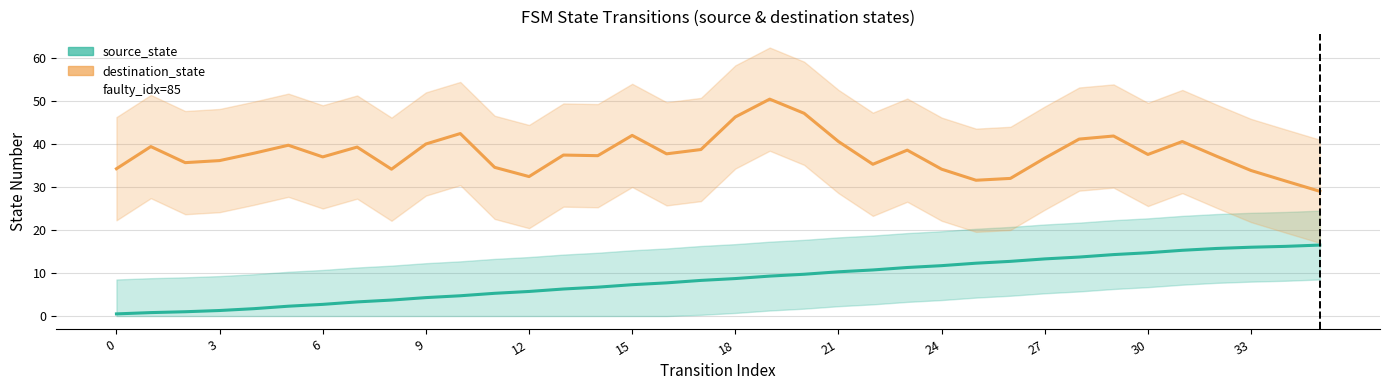

Rank the series by their average value, from highest to lowest.

destination_state (estimate), source_state (estimate)